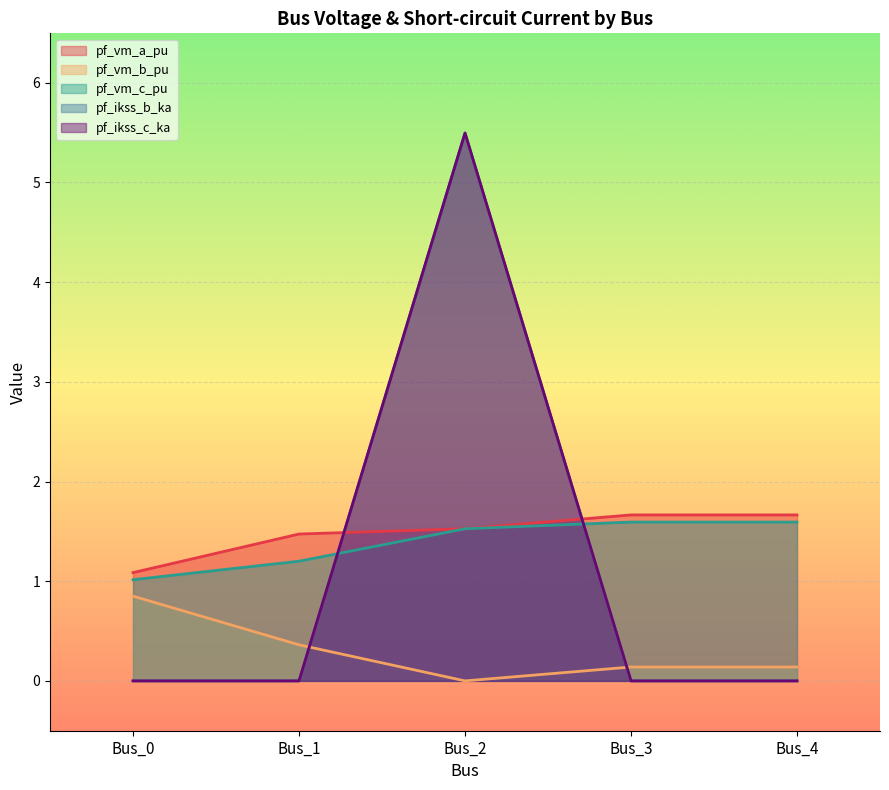

What are all the series names shown in the legend?

pf_vm_a_pu, pf_vm_b_pu, pf_vm_c_pu, pf_ikss_b_ka, pf_ikss_c_ka